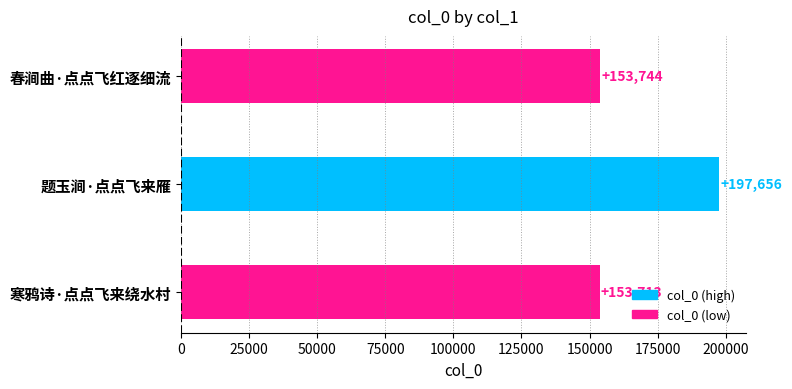

What is the value of the 1st bar from the top?

153744